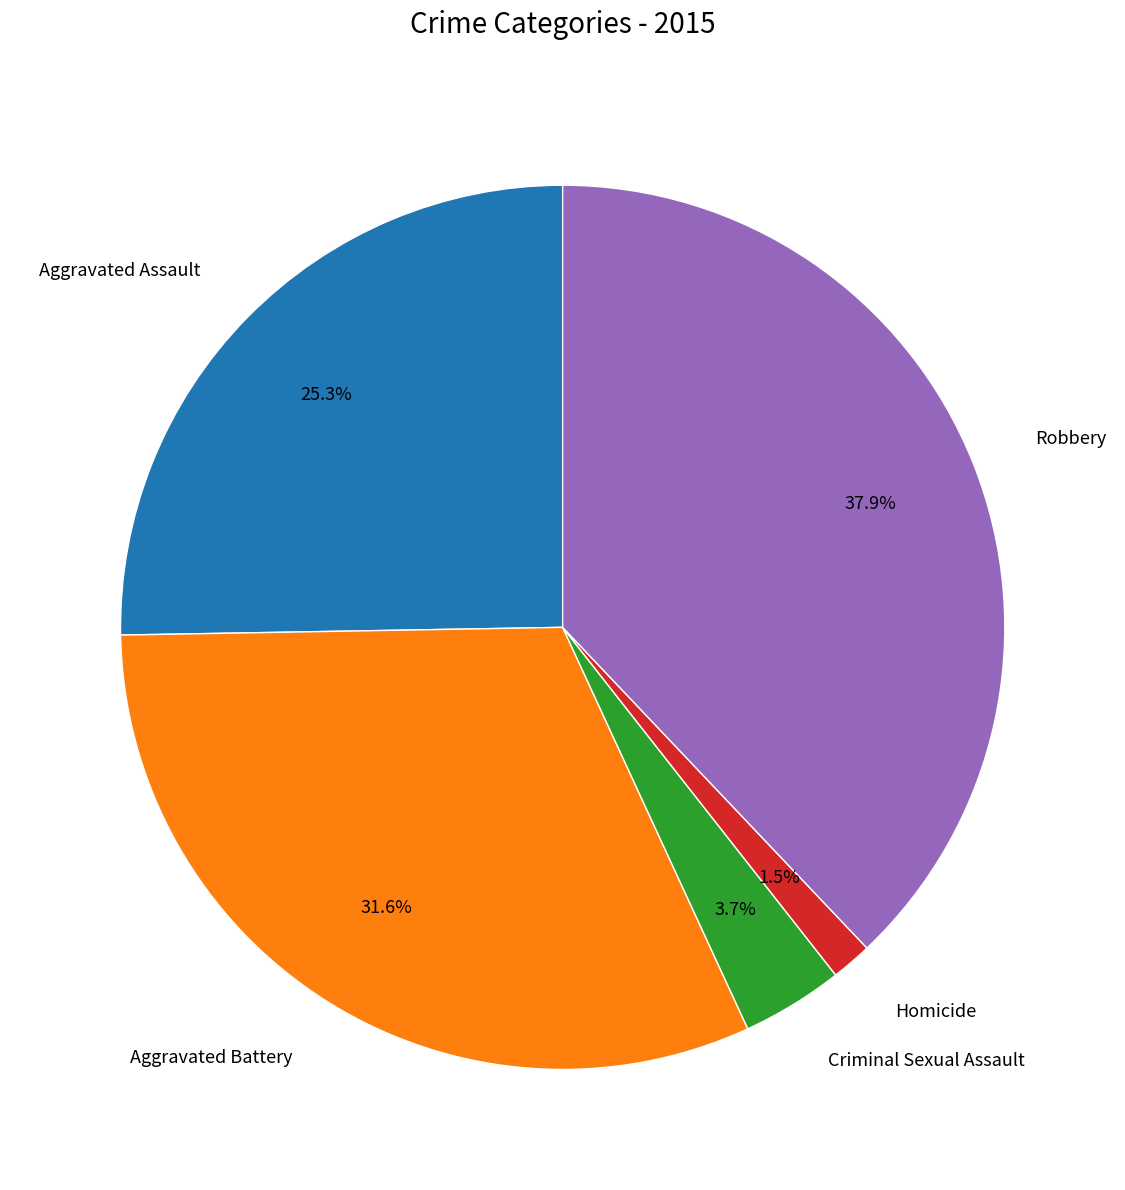

How many slices are in this pie chart?

5